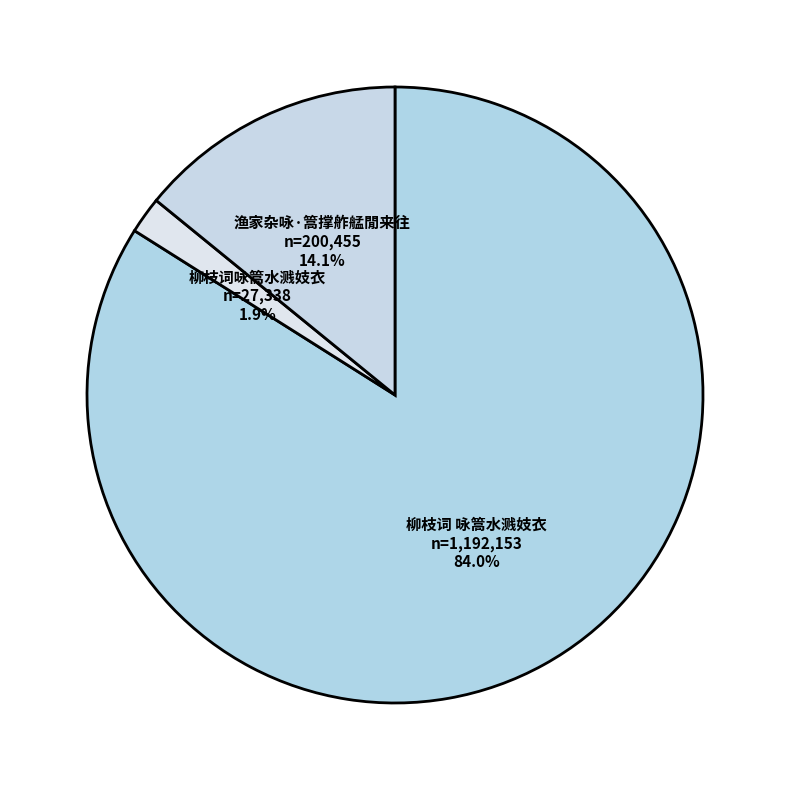

To the nearest percent, what is the difference between the largest and smallest slice percentages?

82%